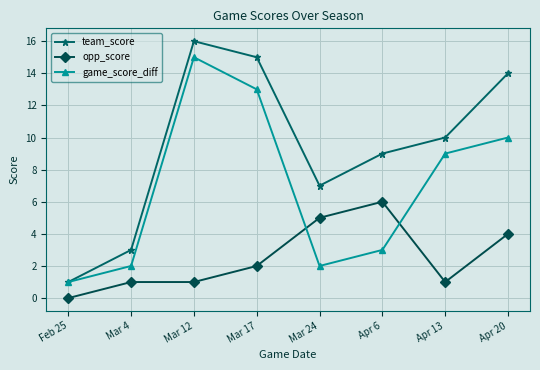

Rank the series by their average value, from highest to lowest.

team_score, game_score_diff, opp_score